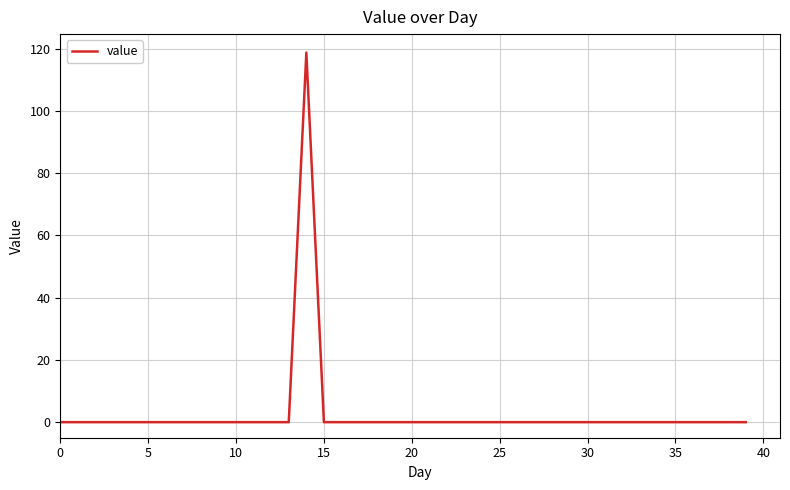

What is the greatest value displayed?

118.7